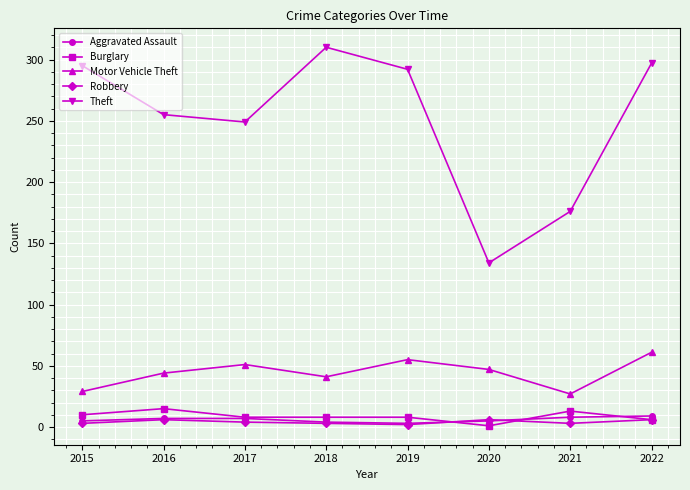

Is it true that Theft equals 255 at 2016?

True